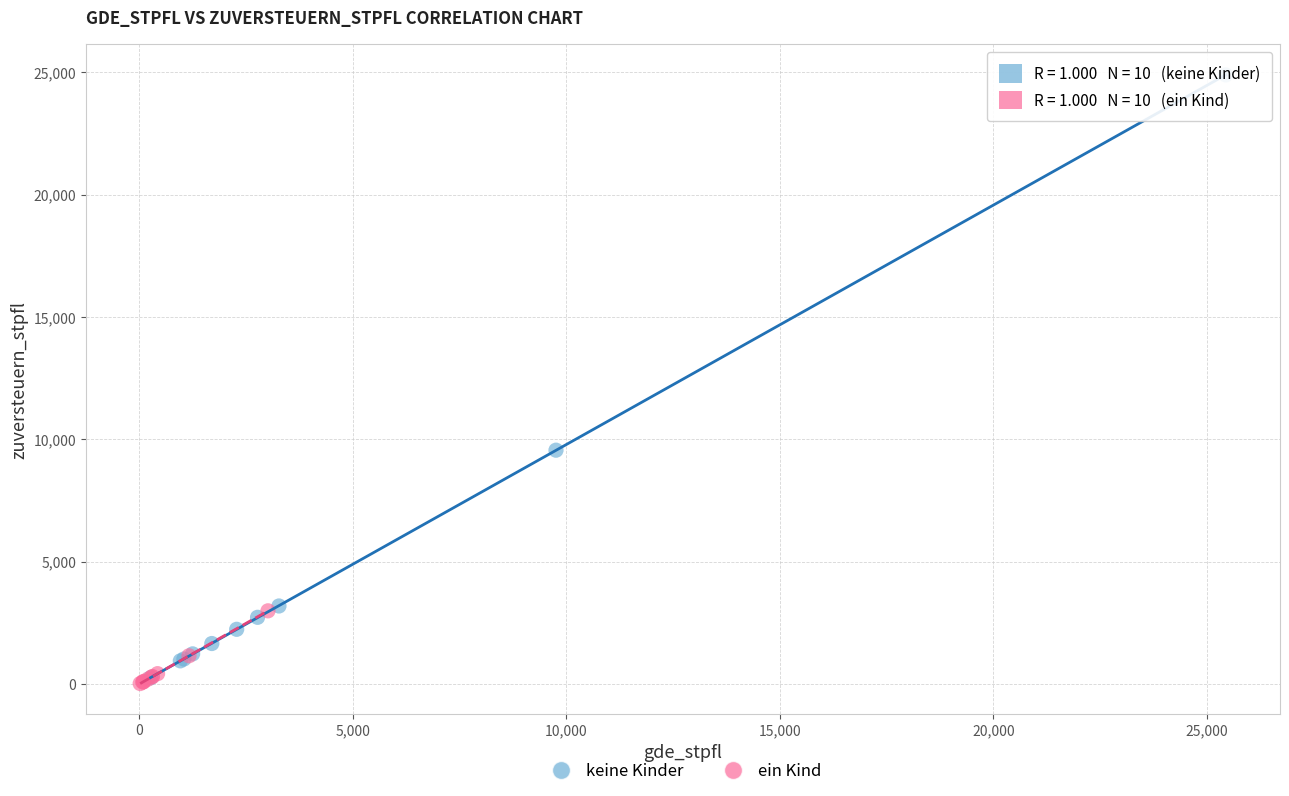

Which series contains the highest Y value?

keine Kinder